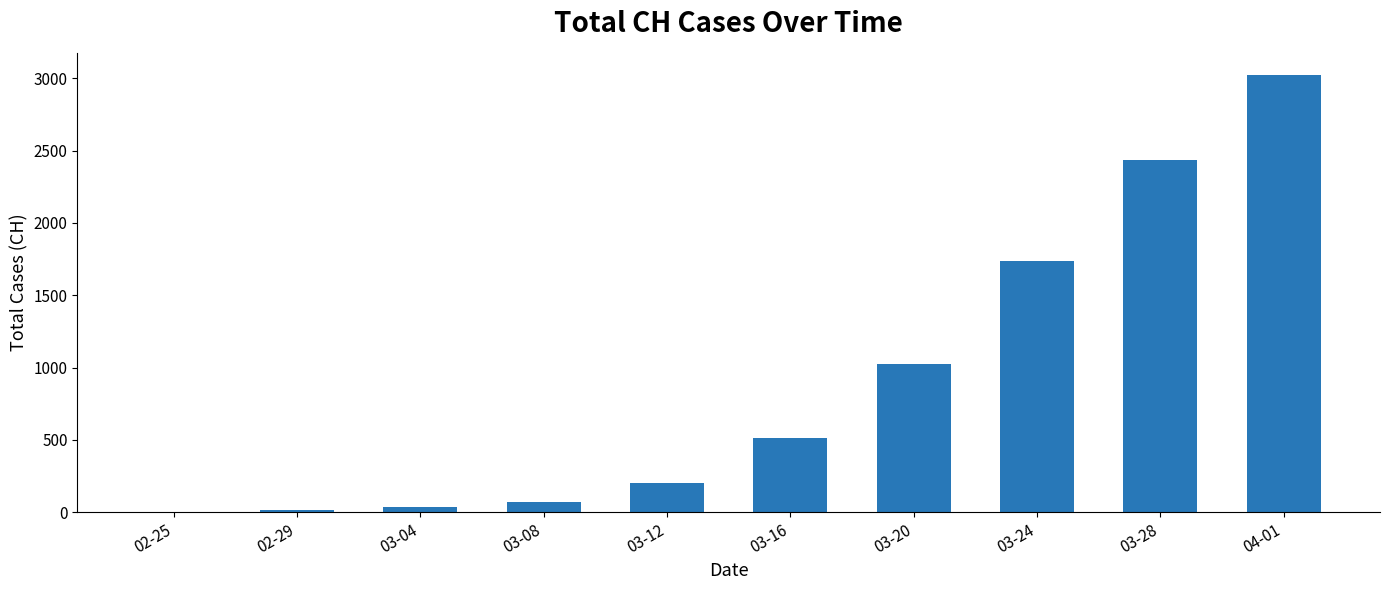

What is the maximum value shown in the chart?

3024